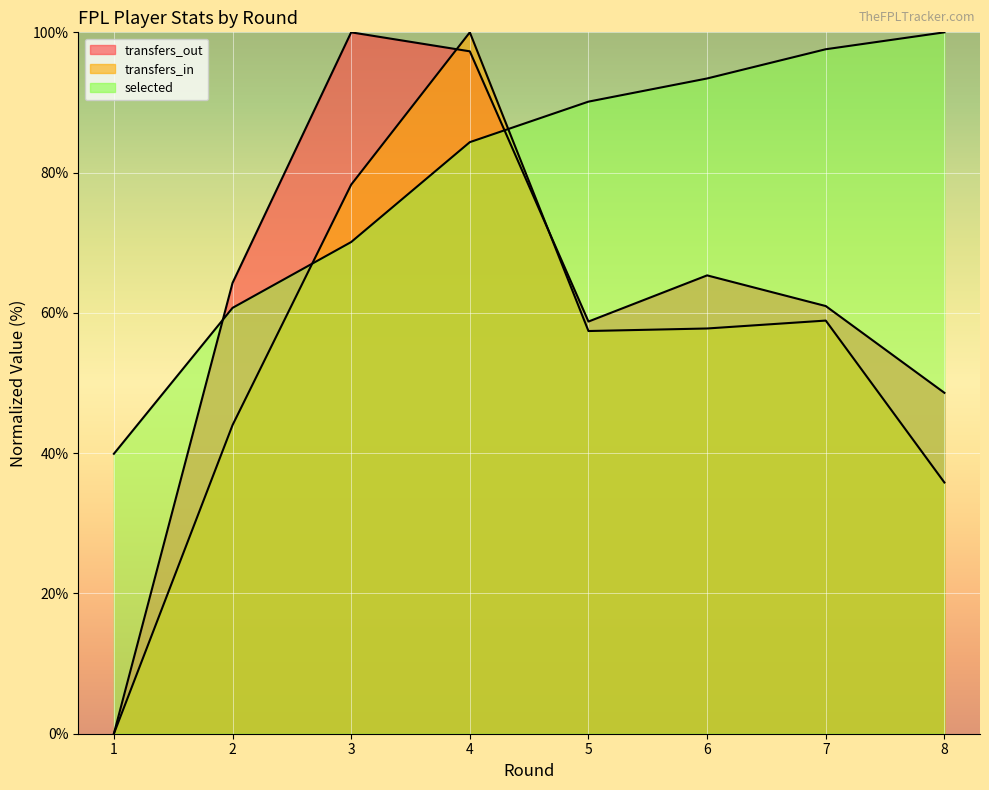

Which series has the largest total across all categories?

selected